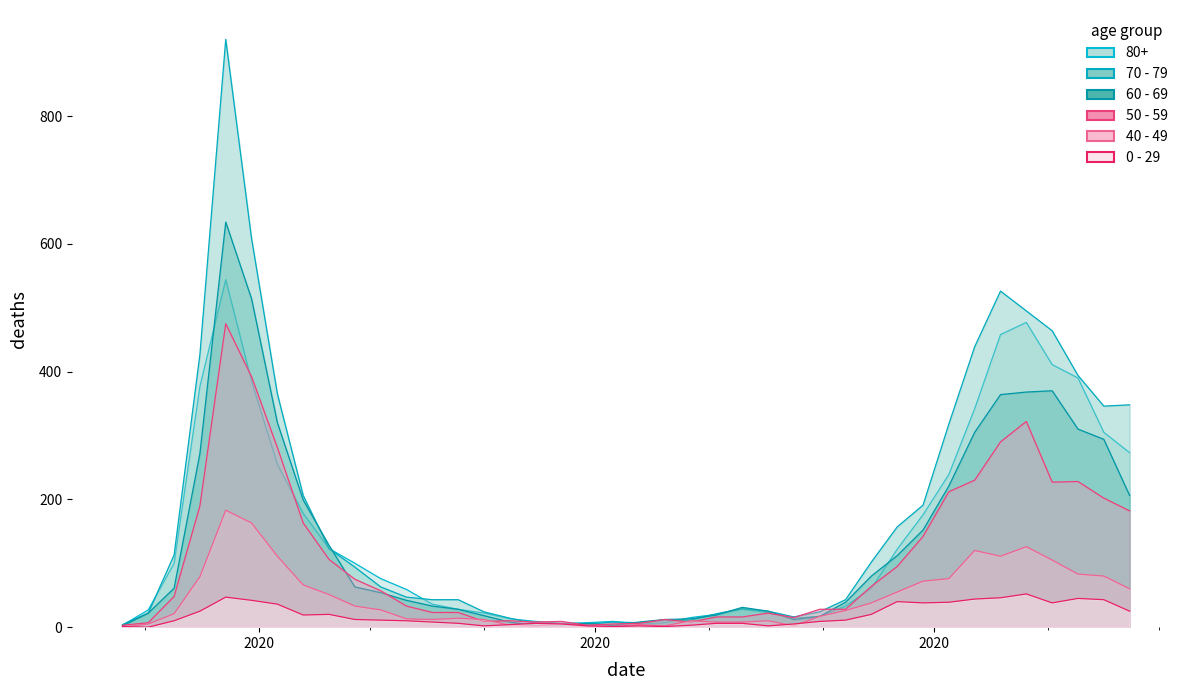

How many interior local peaks does the 60 - 69 series have?

4